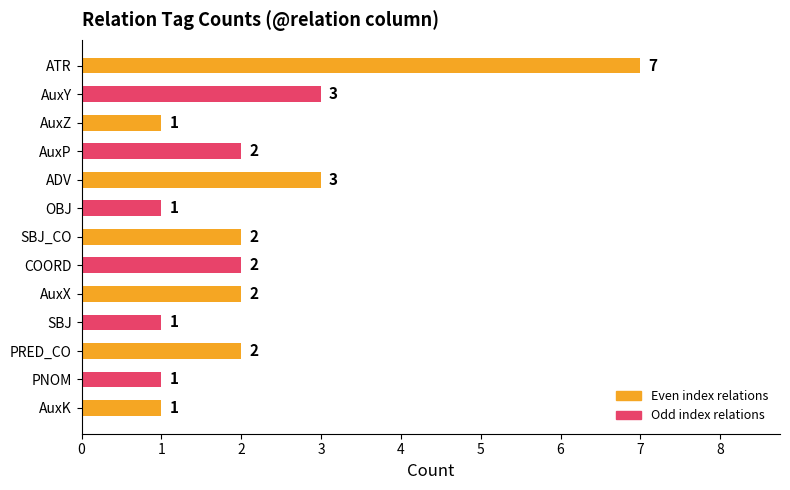

Reading top to bottom, extract all data points from this chart.

ATR=7	AuxY=3	AuxZ=1	AuxP=2	ADV=3	OBJ=1	SBJ_CO=2	COORD=2	AuxX=2	SBJ=1	PRED_CO=2	PNOM=1	AuxK=1